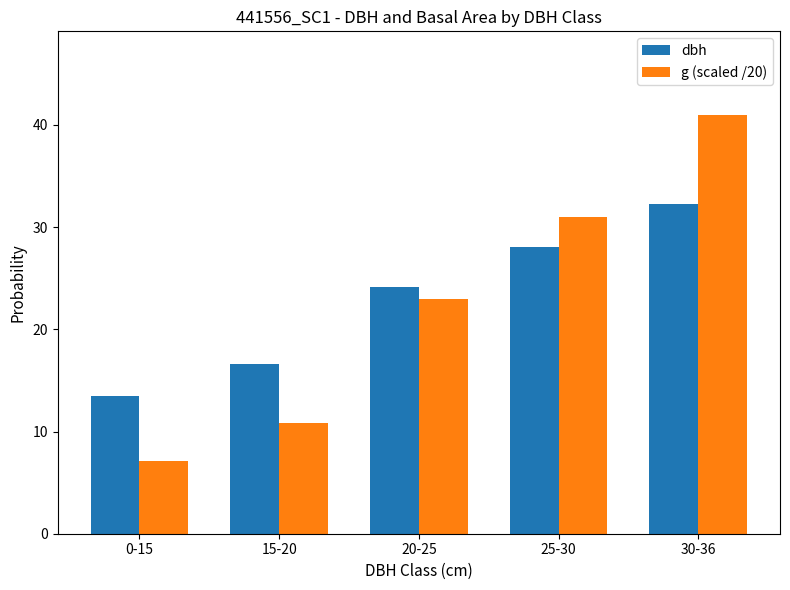

What is the greatest value displayed?

41.0